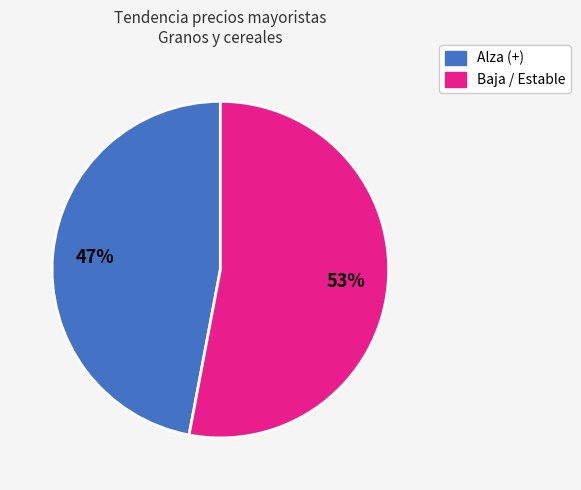

To the nearest percent, what is the difference between the largest and smallest slice percentages?

6%